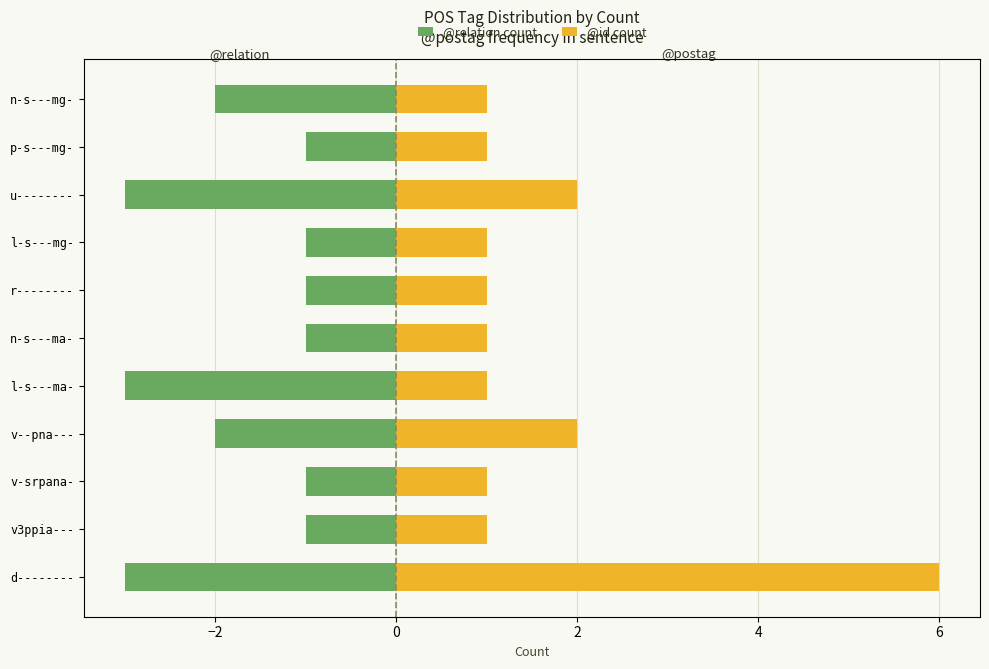

Is the value of @relation count at v--pna--- greater than the value of @id count at n-s---mg-?

No